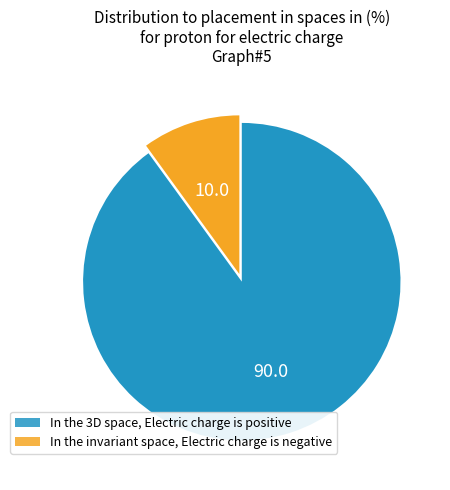

Which category has the smallest portion of the pie?

In the invariant space, Electric charge is negative